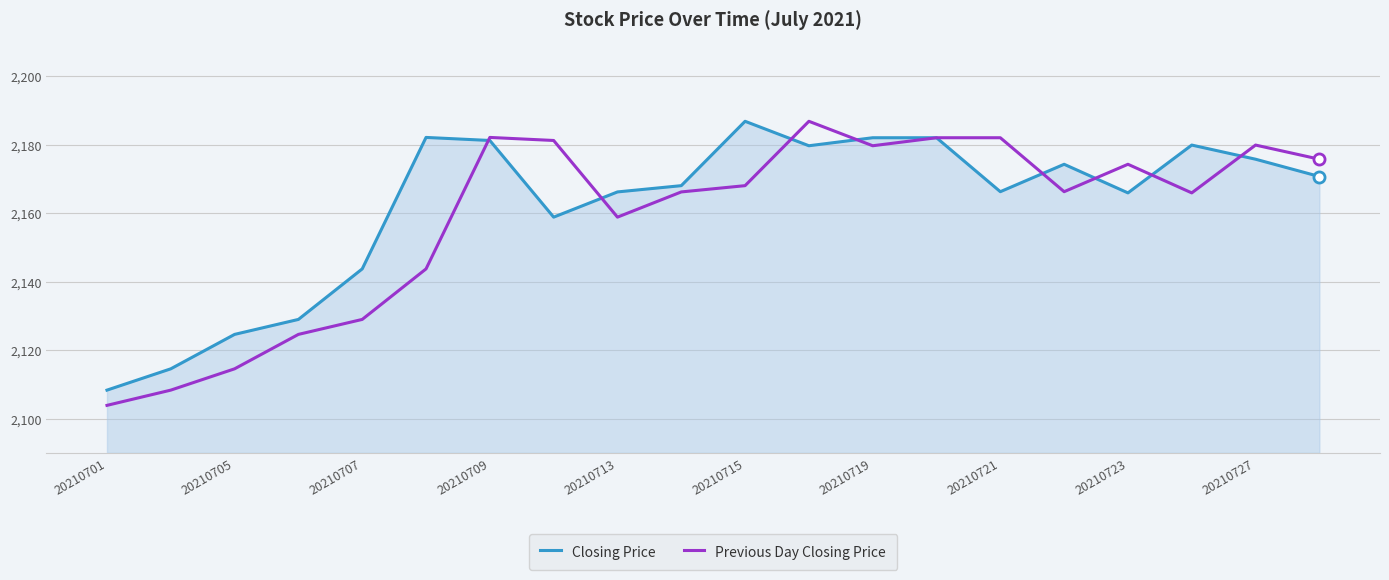

What is the minimum value for Closing Price?

2108.3